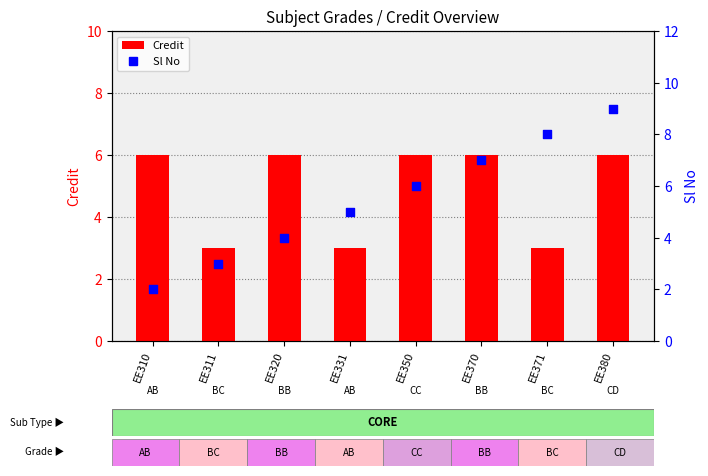

At how many categories does at least one series exceed 2?

8